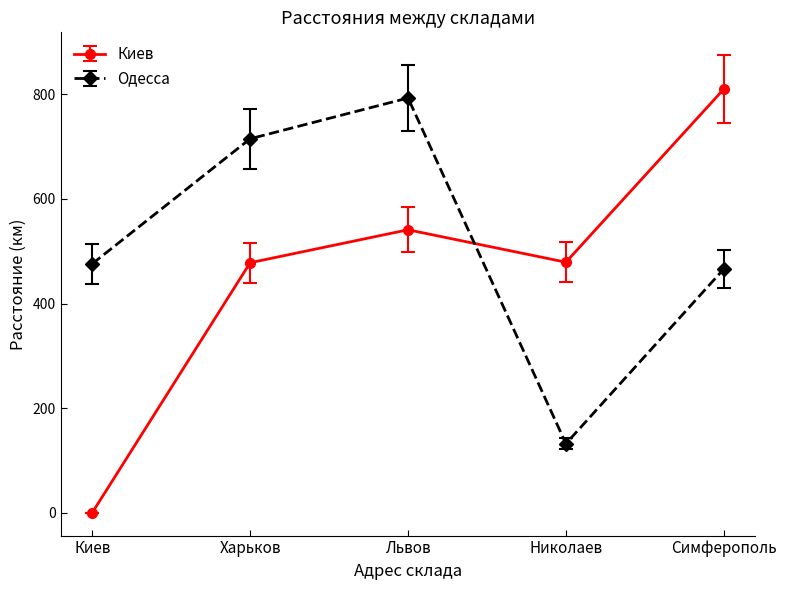

At which category does the chart reach its minimum across all series?

Киев